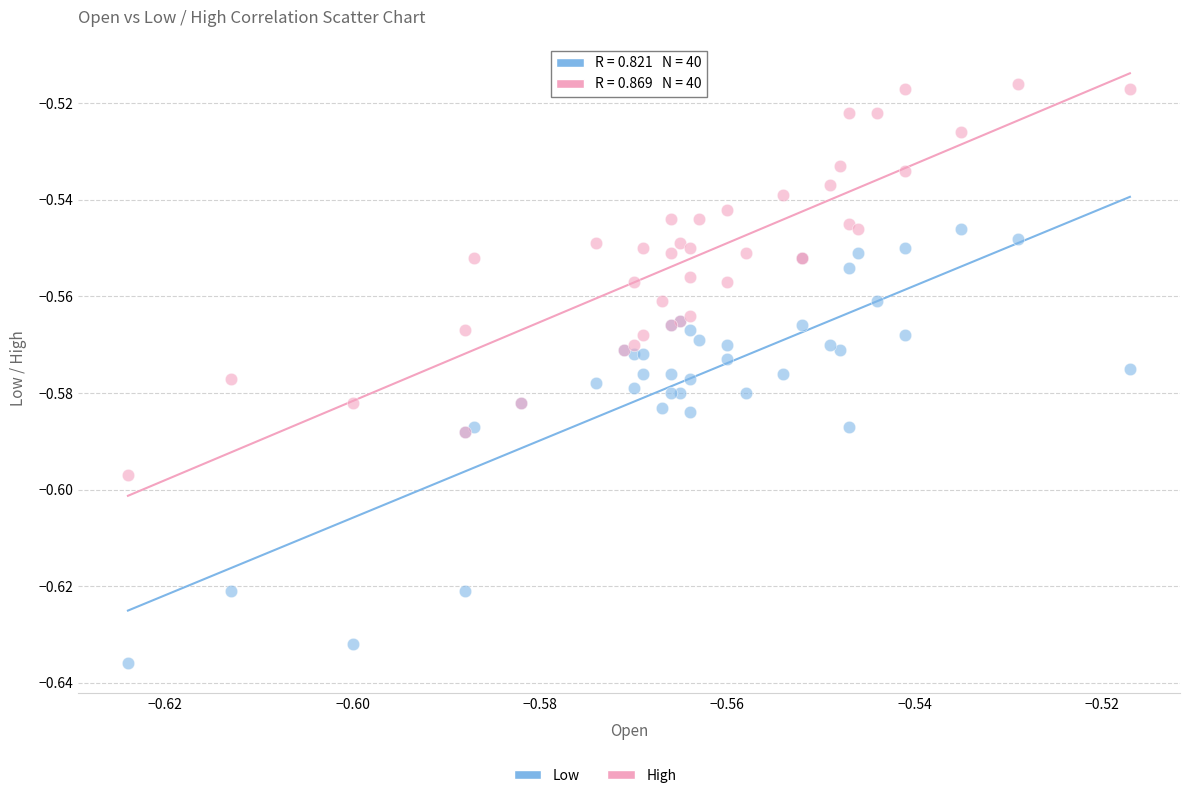

Which series reaches the minimum Y coordinate?

Low